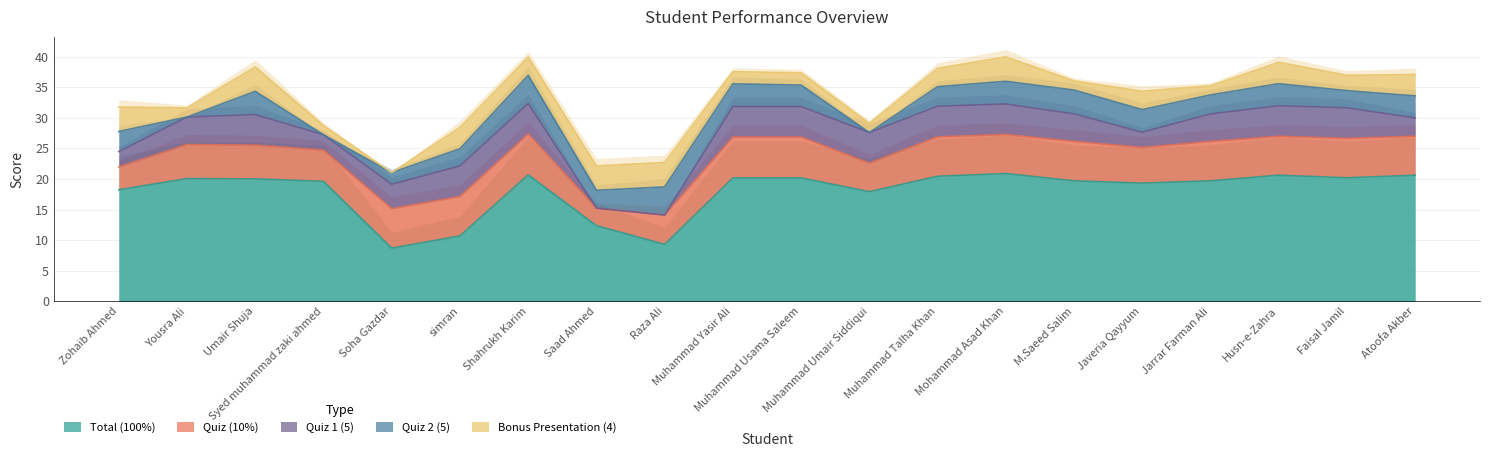

How many values in the Quiz 1 (5) series are below 5?

10